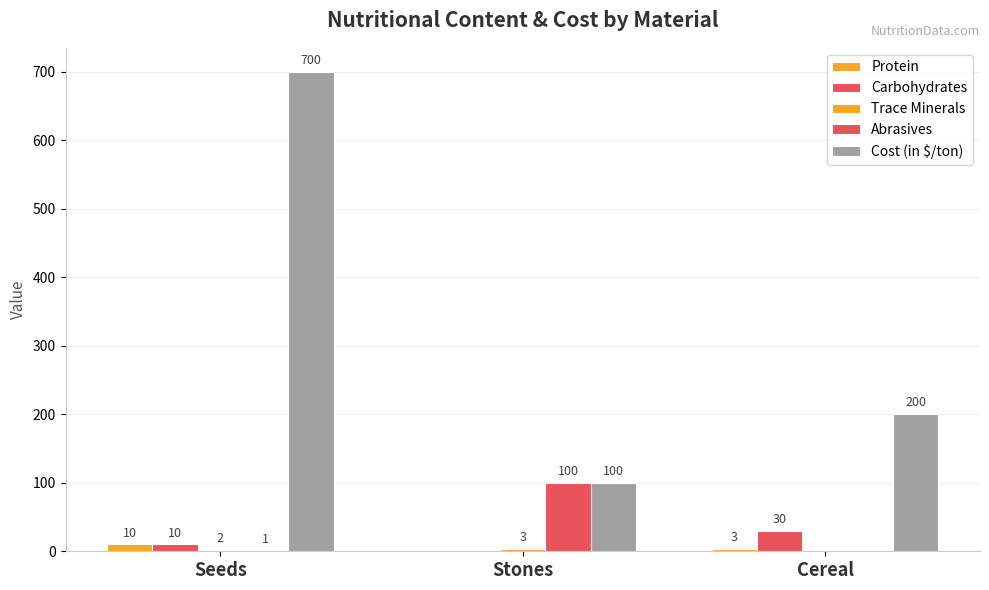

What is the difference between the highest and lowest values at Cereal?

200